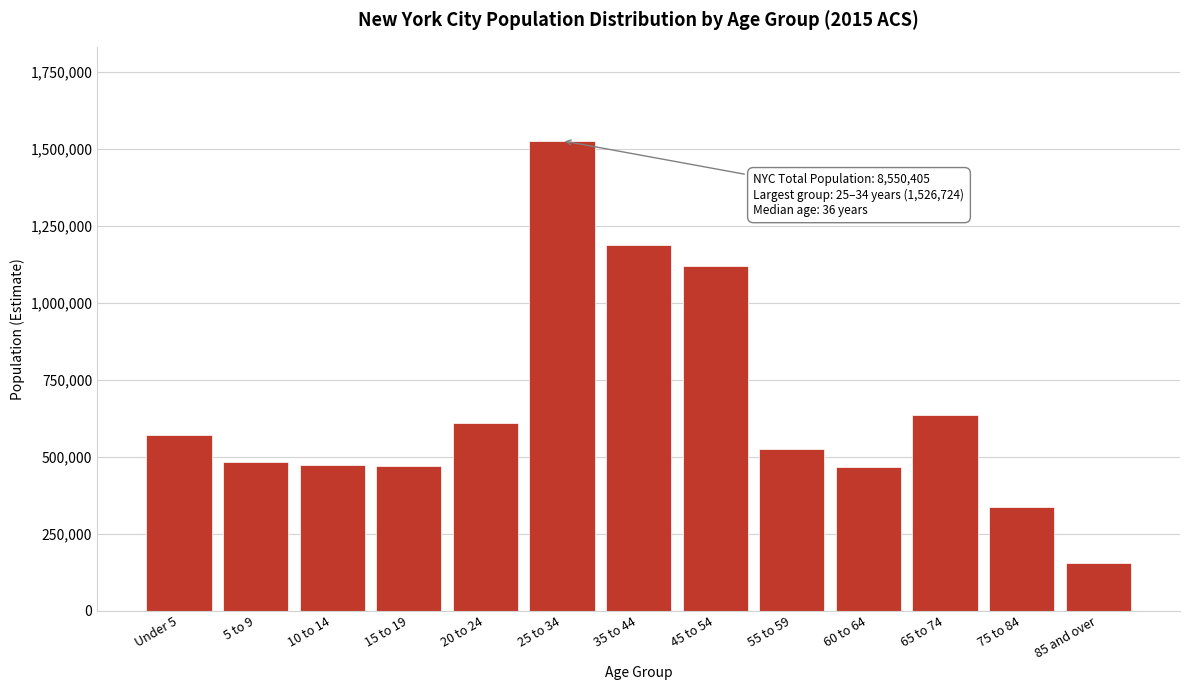

Which has a higher value, 15 to 19 or 65 to 74?

65 to 74